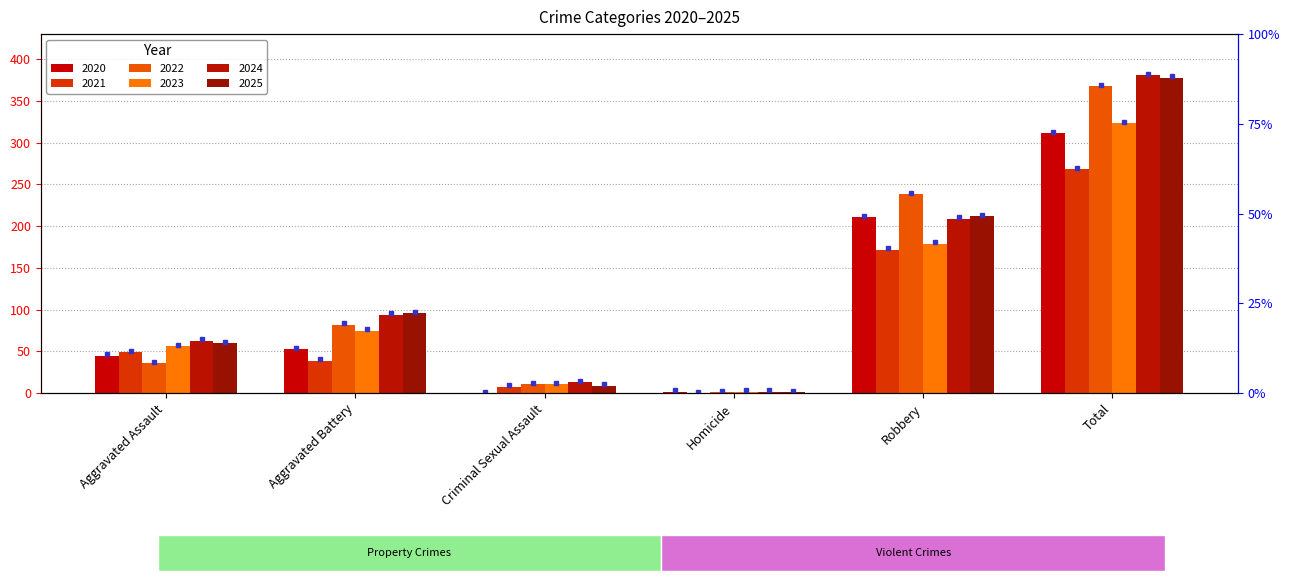

Is it true that 2022 equals 82 at Aggravated Battery?

True